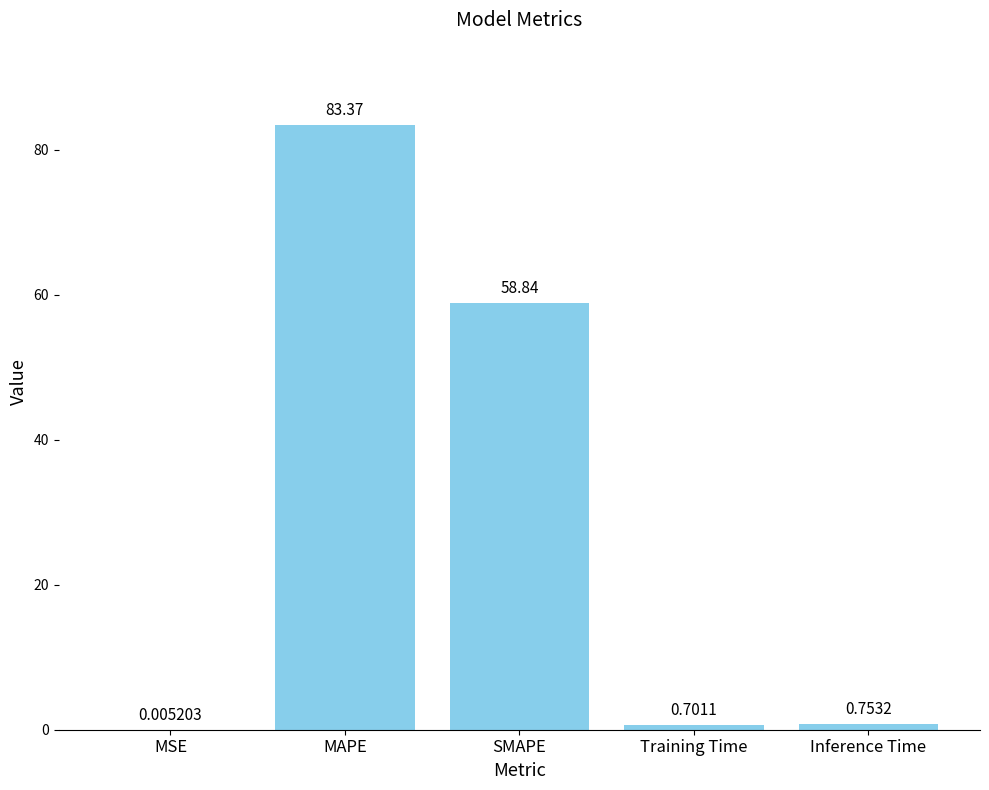

What is the sum of all values?

143.7